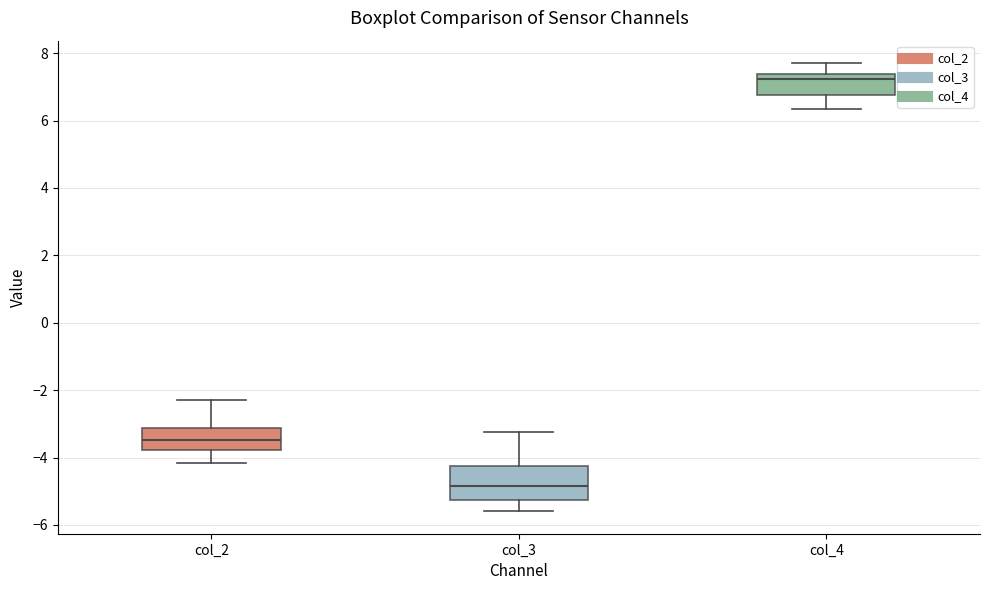

Comparing the boxes themselves (not the whiskers), which one is the tallest?

col_3